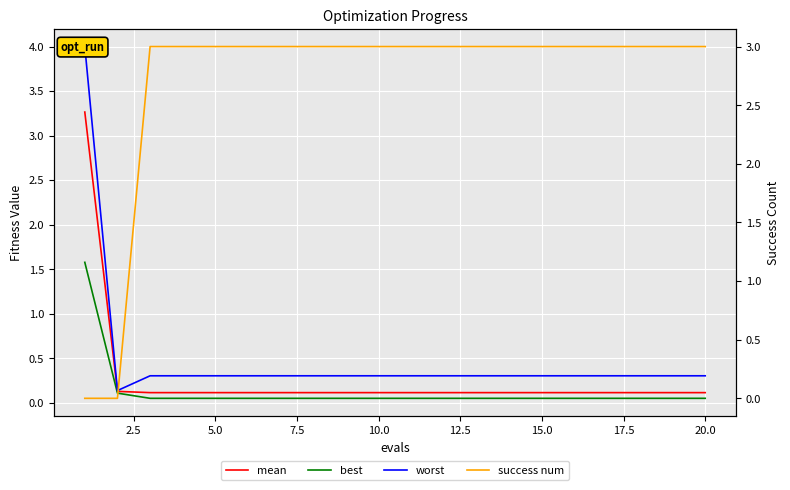

Where is worst nearest to the value 2?

5.0